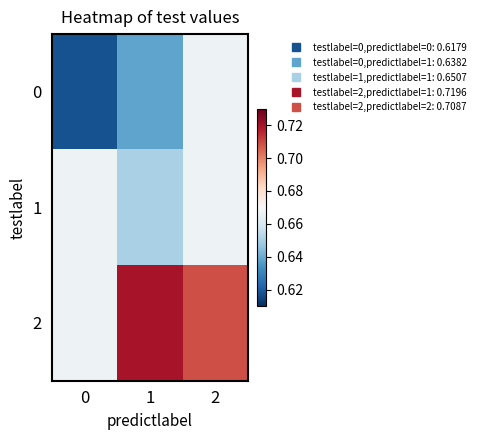

Which series has the largest total across all categories?

2